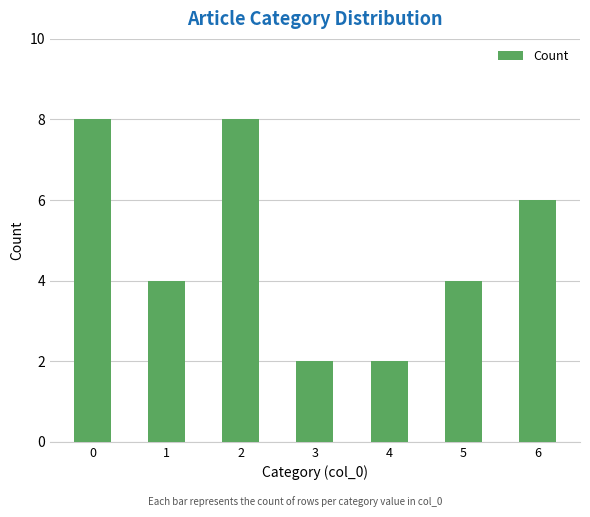

What is the change in value from 4 to 5?

+2